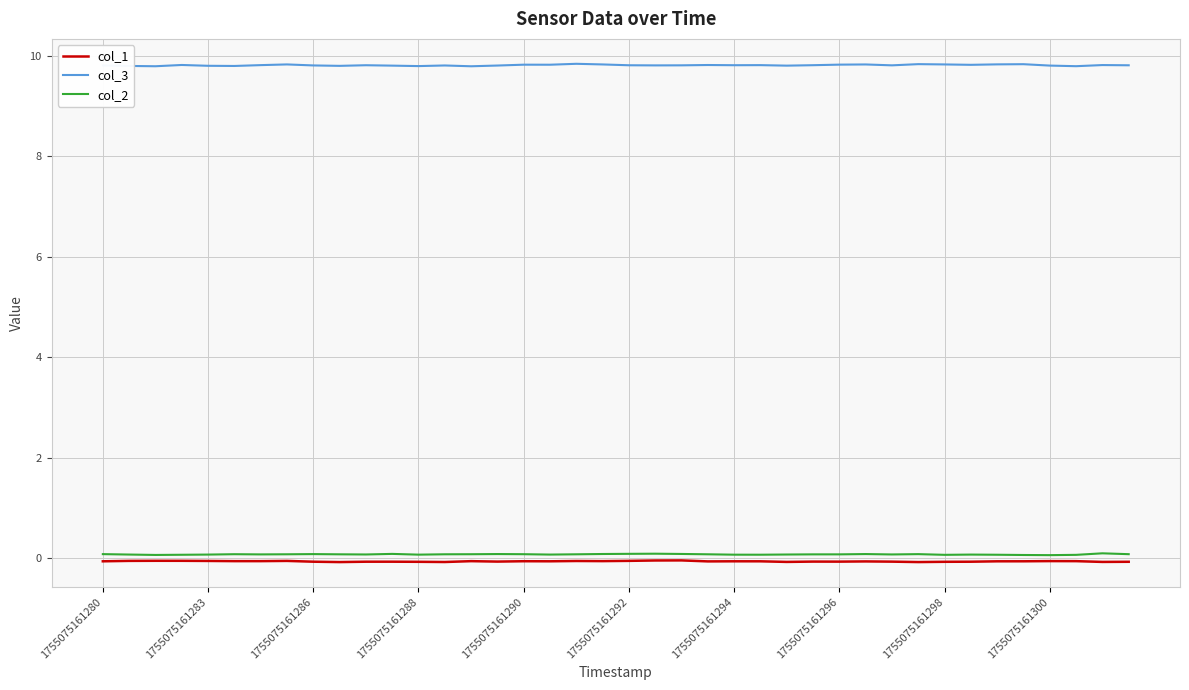

Which series has the widest spread of values?

col_3